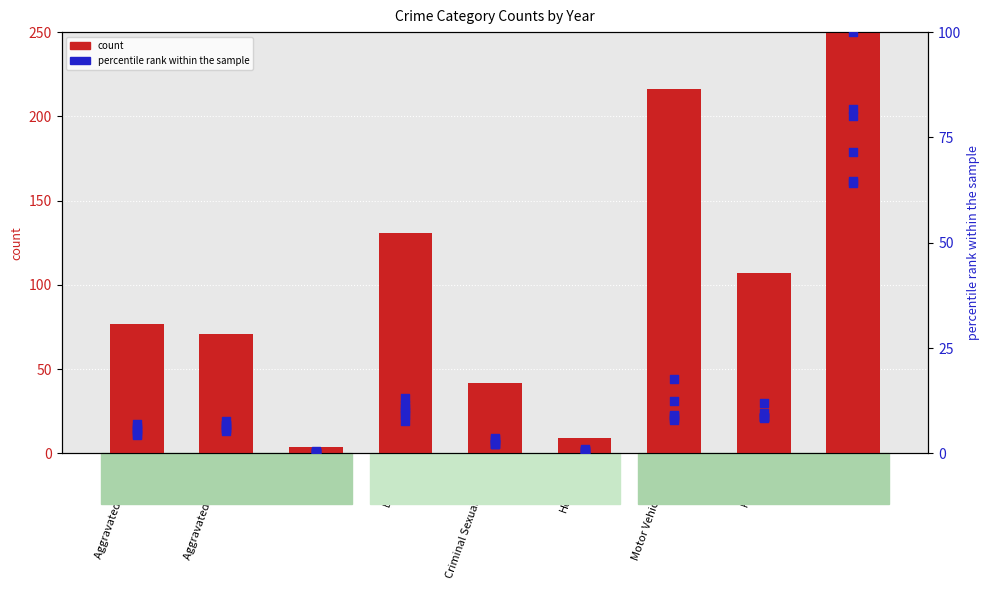

Which series contains the highest Y value?

count